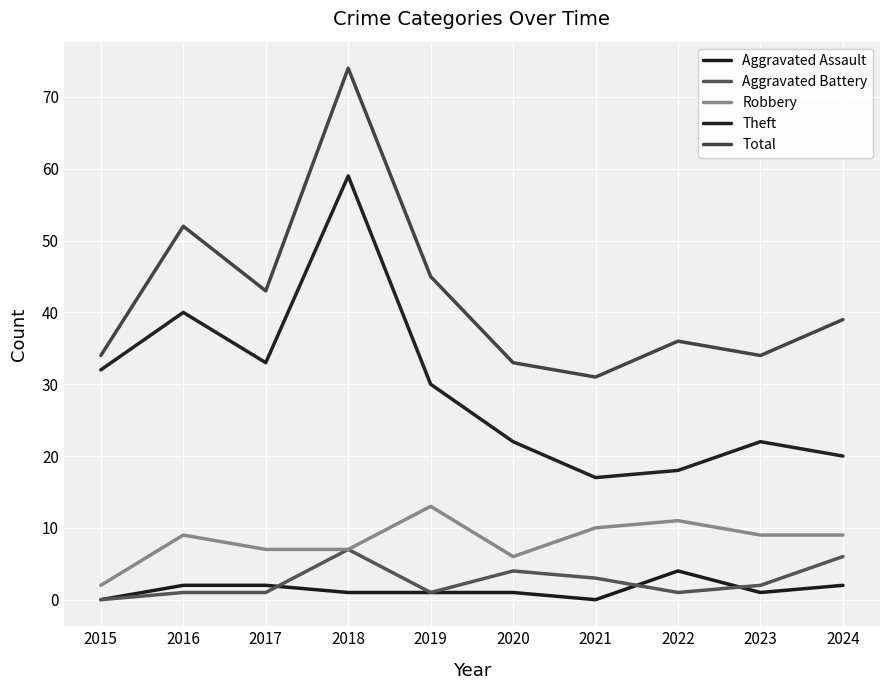

What is the greatest value displayed?

74